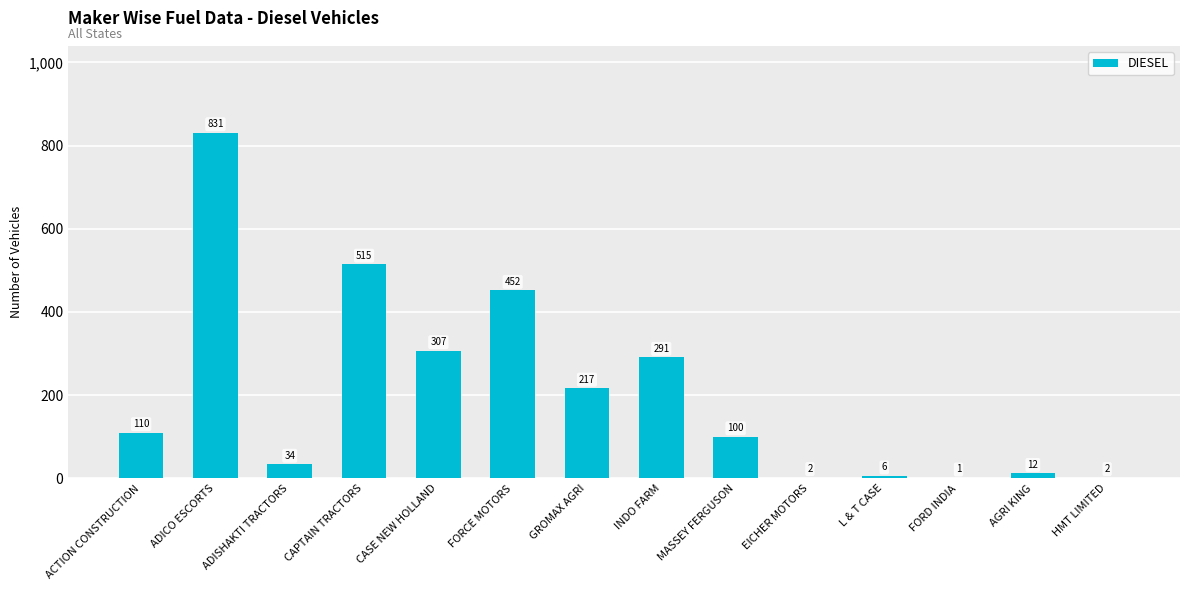

Is it true that the value at FORCE MOTORS is 452?

True